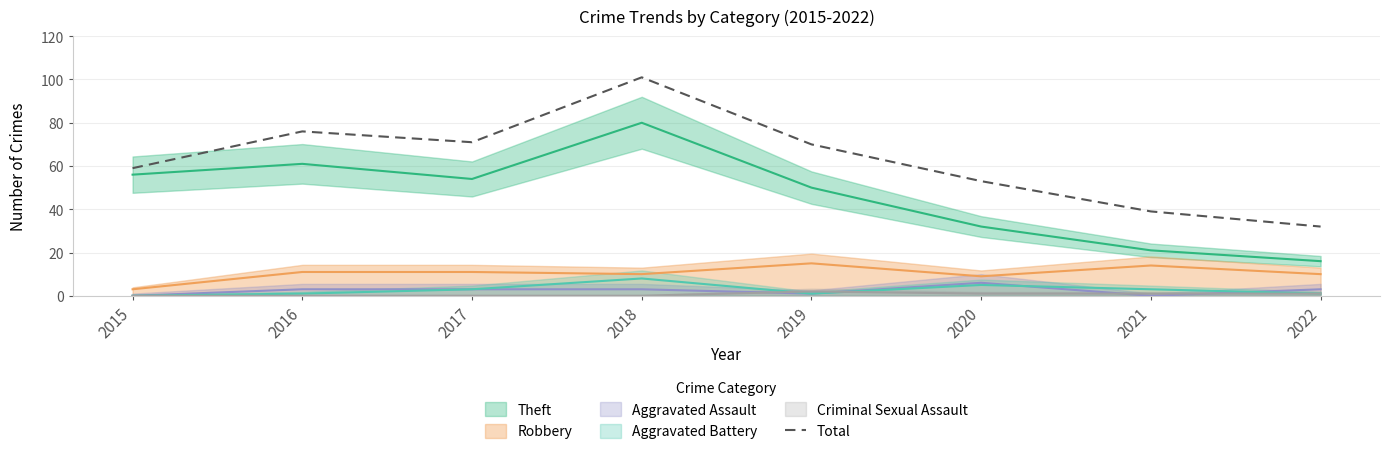

True or false: the data shows 25 at 2021.

False